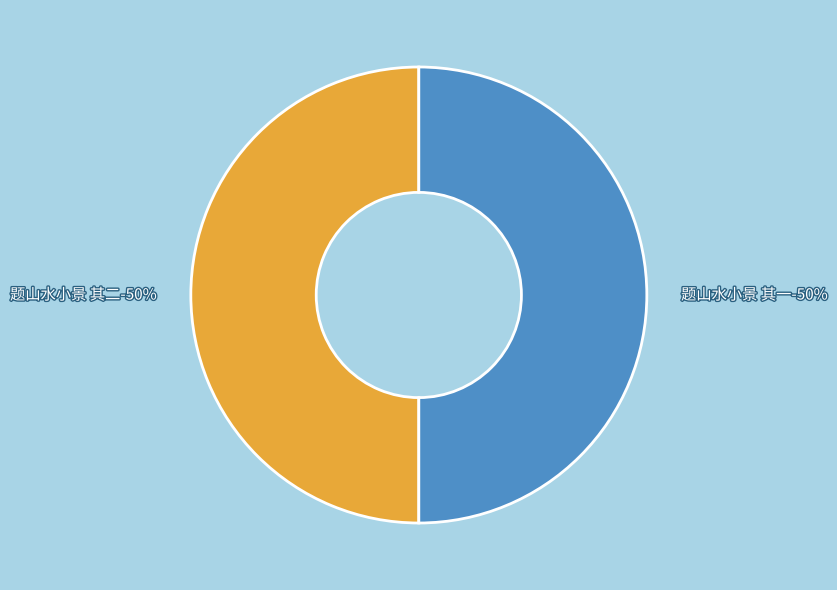

True or false: 题山水小景 其一 accounts for 50% of the total.

True